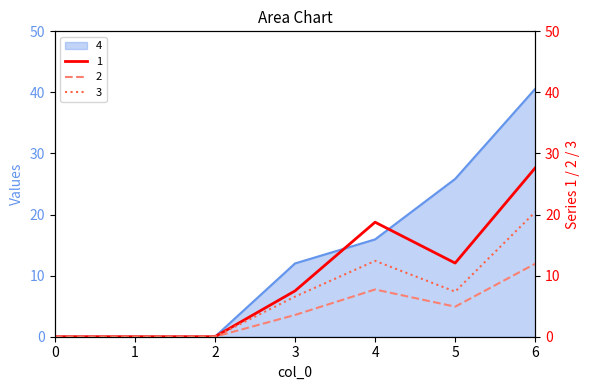

At which category is the sum across all series the highest?

6